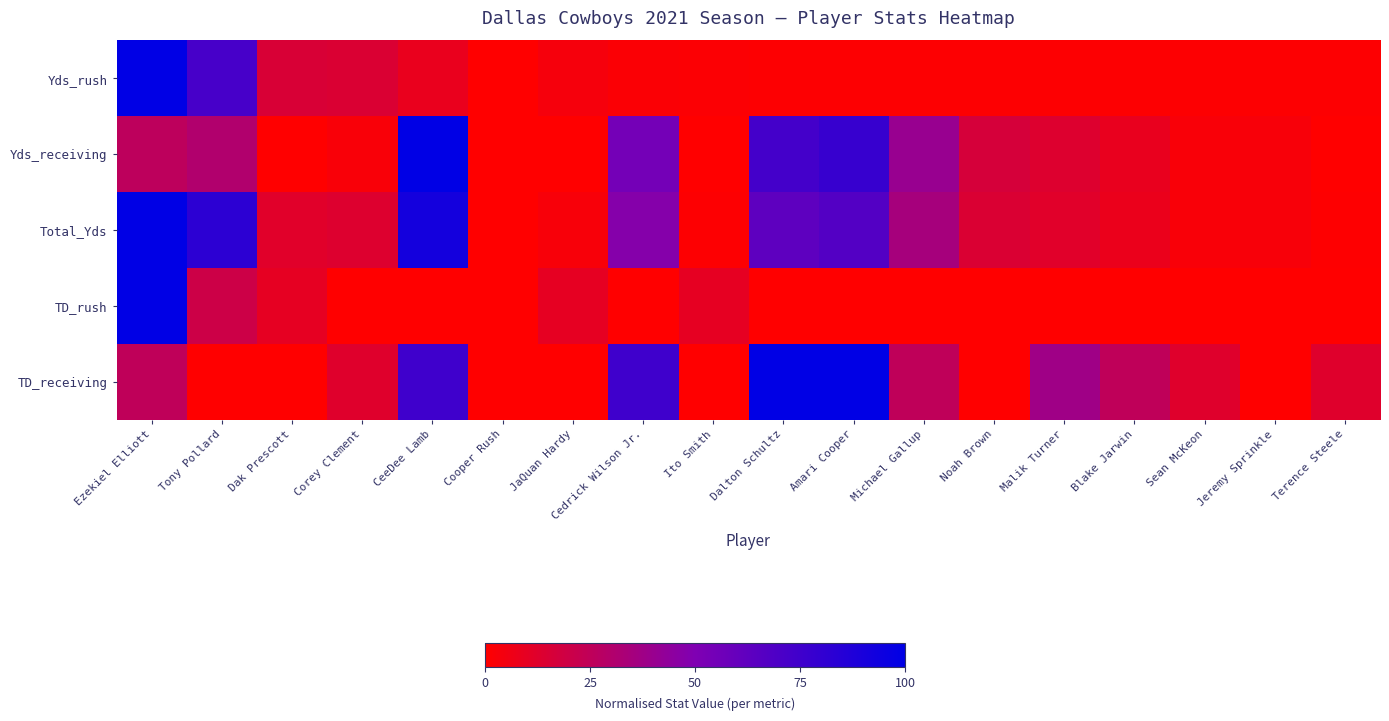

Reading left to right, what are all the values shown in this chart?

Yds_rush: Ezekiel Elliott=1.0	Tony Pollard=0.7	Dak Prescott=0.2	Corey Clement=0.1	CeeDee Lamb=0.1	Cooper Rush=0.0	JaQuan Hardy=0.0	Cedrick Wilson Jr.=0.0	Ito Smith=0.0	Dalton Schultz=0.0	Amari Cooper=0.0	Michael Gallup=0.0	Noah Brown=0.0	Malik Turner=0.0	Blake Jarwin=0.0	Sean McKeon=0.0	Jeremy Sprinkle=0.0	Terence Steele=0.0
Yds_receiving: Ezekiel Elliott=0.3	Tony Pollard=0.3	Dak Prescott=0.0	Corey Clement=0.0	CeeDee Lamb=1.0	Cooper Rush=0.0	JaQuan Hardy=0.0	Cedrick Wilson Jr.=0.5	Ito Smith=0.0	Dalton Schultz=0.7	Amari Cooper=0.8	Michael Gallup=0.4	Noah Brown=0.2	Malik Turner=0.1	Blake Jarwin=0.1	Sean McKeon=0.0	Jeremy Sprinkle=0.0	Terence Steele=0.0
Total_Yds: Ezekiel Elliott=1.0	Tony Pollard=0.8	Dak Prescott=0.1	Corey Clement=0.1	CeeDee Lamb=0.9	Cooper Rush=0.0	JaQuan Hardy=0.0	Cedrick Wilson Jr.=0.5	Ito Smith=0.0	Dalton Schultz=0.6	Amari Cooper=0.7	Michael Gallup=0.3	Noah Brown=0.1	Malik Turner=0.1	Blake Jarwin=0.1	Sean McKeon=0.0	Jeremy Sprinkle=0.0	Terence Steele=0.0
TD_rush: Ezekiel Elliott=1.0	Tony Pollard=0.2	Dak Prescott=0.1	Corey Clement=0.0	CeeDee Lamb=0.0	Cooper Rush=0.0	JaQuan Hardy=0.1	Cedrick Wilson Jr.=0.0	Ito Smith=0.1	Dalton Schultz=0.0	Amari Cooper=0.0	Michael Gallup=0.0	Noah Brown=0.0	Malik Turner=0.0	Blake Jarwin=0.0	Sean McKeon=0.0	Jeremy Sprinkle=0.0	Terence Steele=0.0
TD_receiving: Ezekiel Elliott=0.2	Tony Pollard=0.0	Dak Prescott=0.0	Corey Clement=0.1	CeeDee Lamb=0.8	Cooper Rush=0.0	JaQuan Hardy=0.0	Cedrick Wilson Jr.=0.8	Ito Smith=0.0	Dalton Schultz=1.0	Amari Cooper=1.0	Michael Gallup=0.2	Noah Brown=0.0	Malik Turner=0.4	Blake Jarwin=0.2	Sean McKeon=0.1	Jeremy Sprinkle=0.0	Terence Steele=0.1